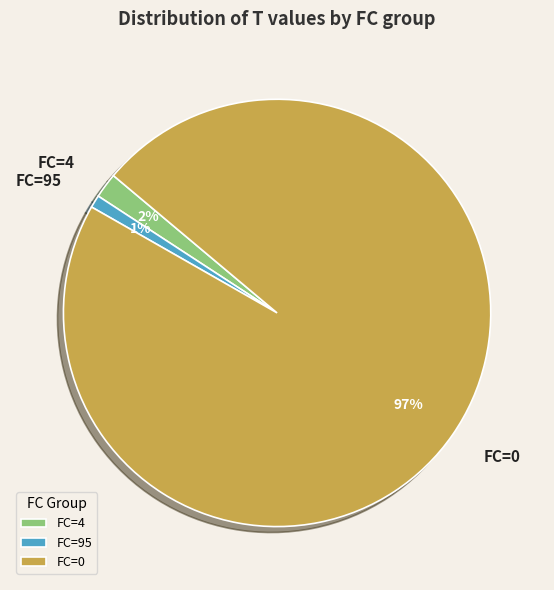

How many slices are in this pie chart?

3